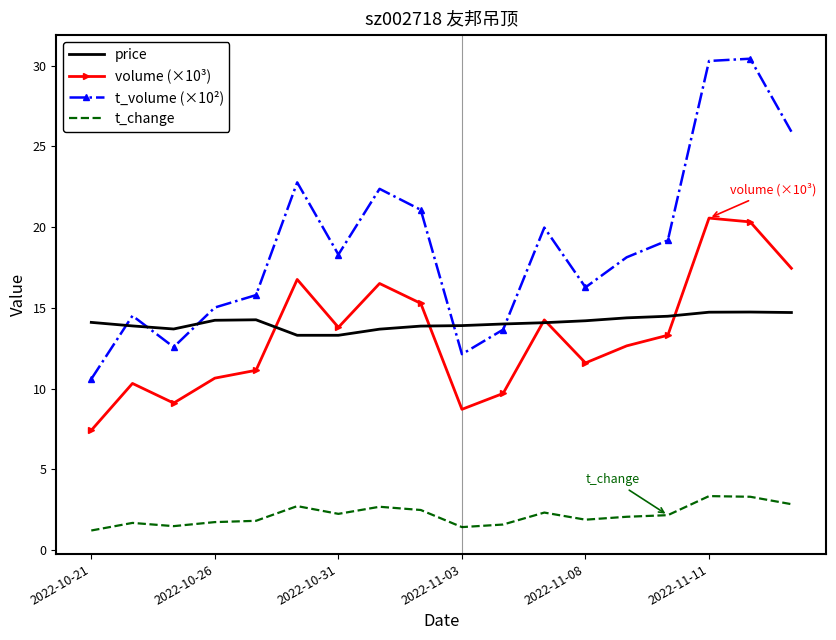

Which series has the largest range (max minus min)?

t_volume (×10²)